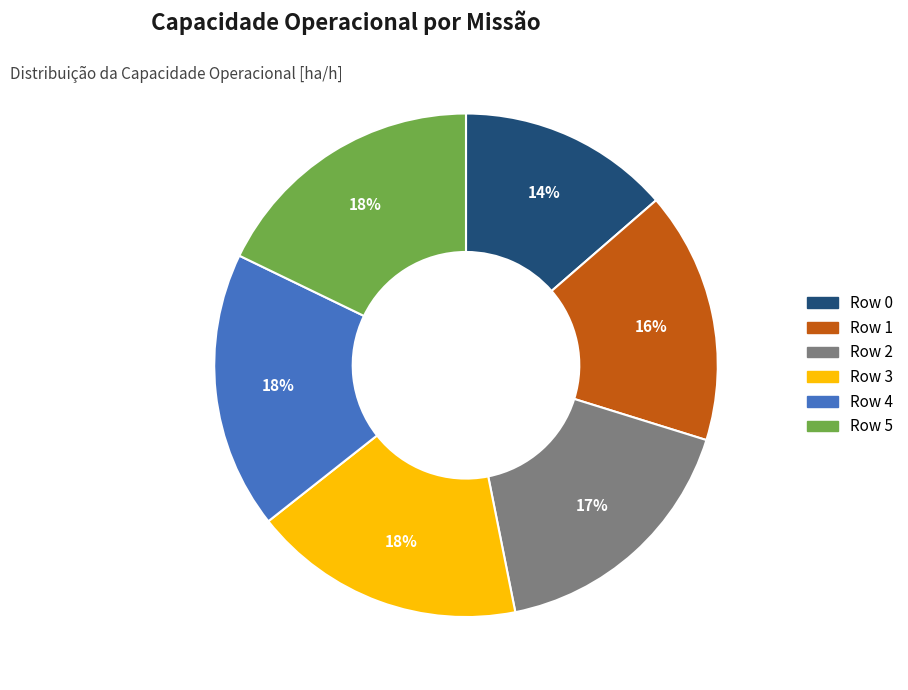

Does any single category account for the majority?

No